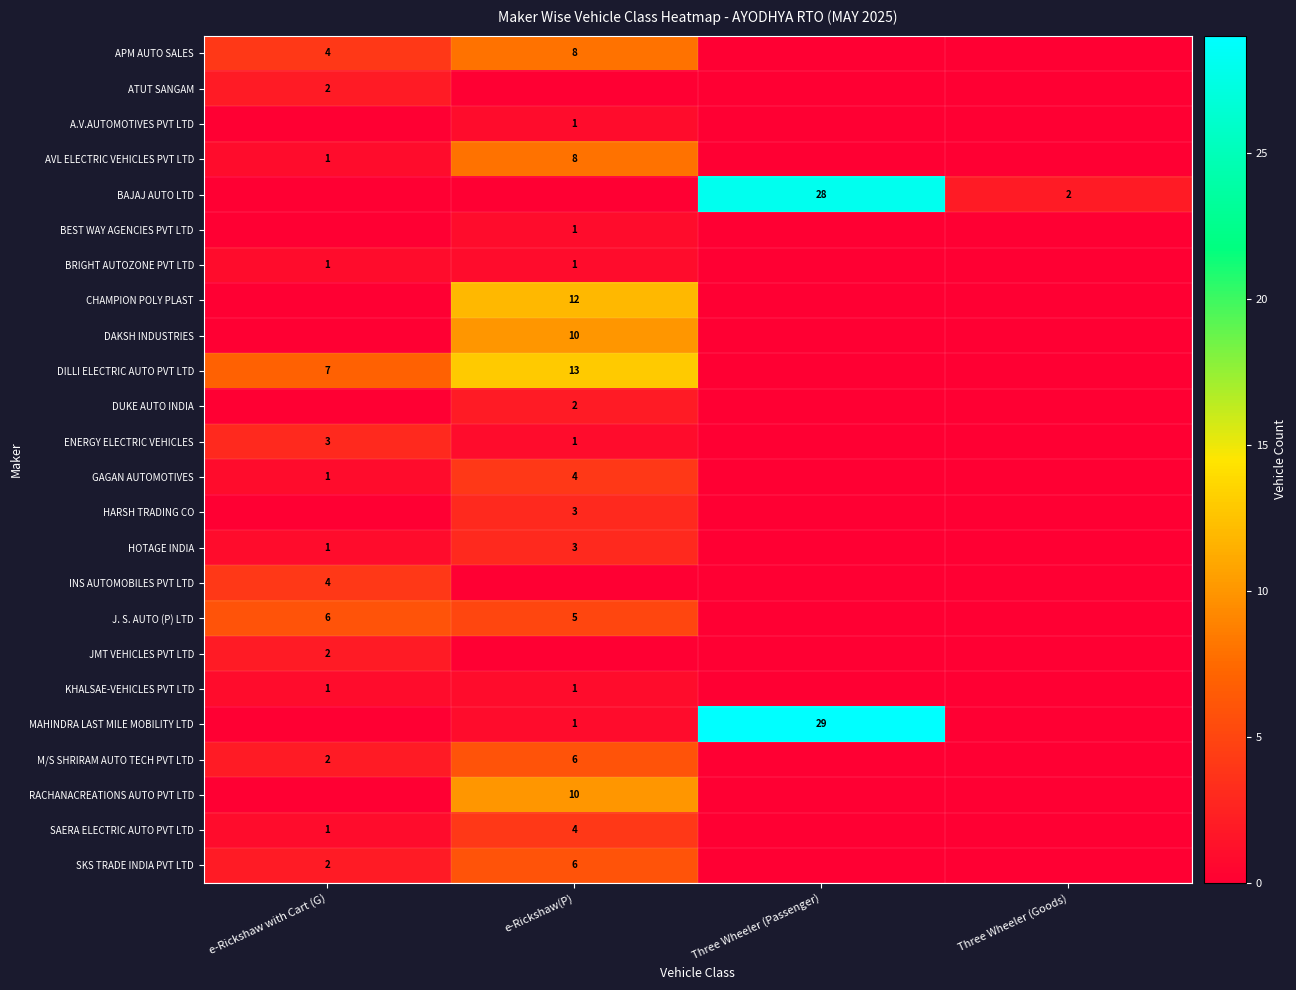

Count the number of data series in this chart.

24